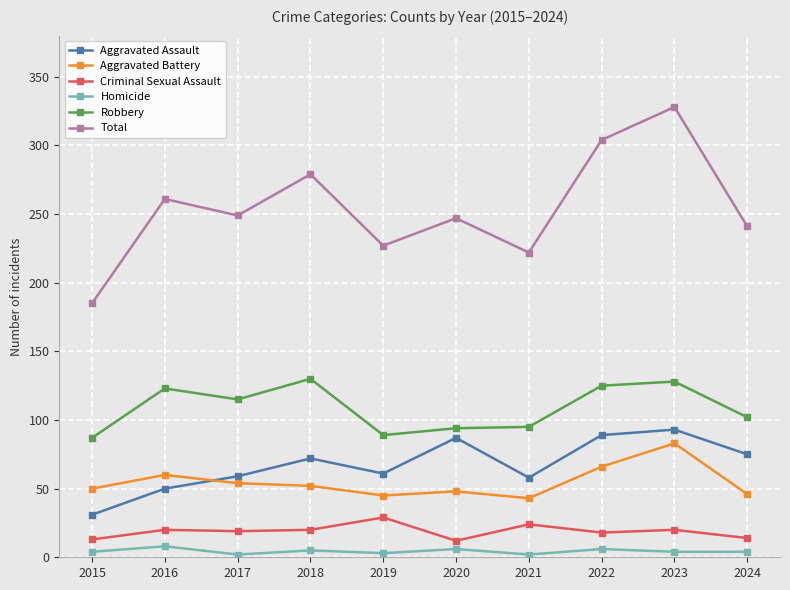

Between 2015 and 2024, which series saw the biggest shift?

Total